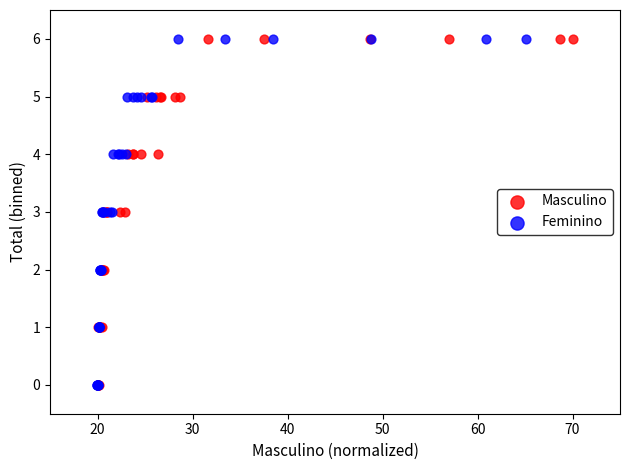

What are all the series names shown in the legend?

Masculino, Feminino